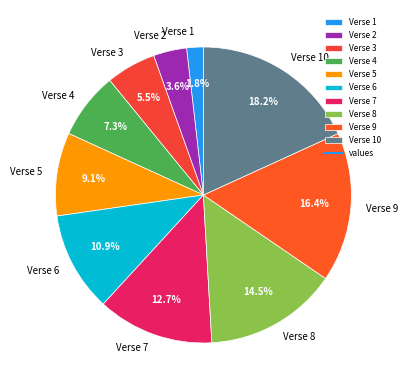

Combined, do Verse 2 and Verse 6 account for over 50%?

No